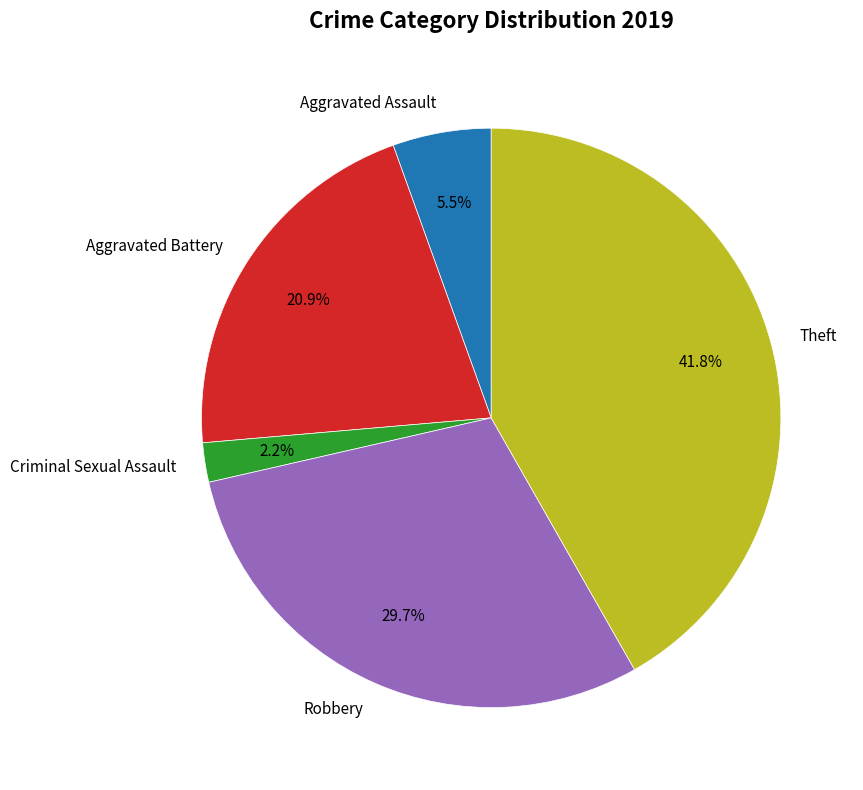

Rank the categories by value from highest to lowest.

Theft, Robbery, Aggravated Battery, Aggravated Assault, Criminal Sexual Assault